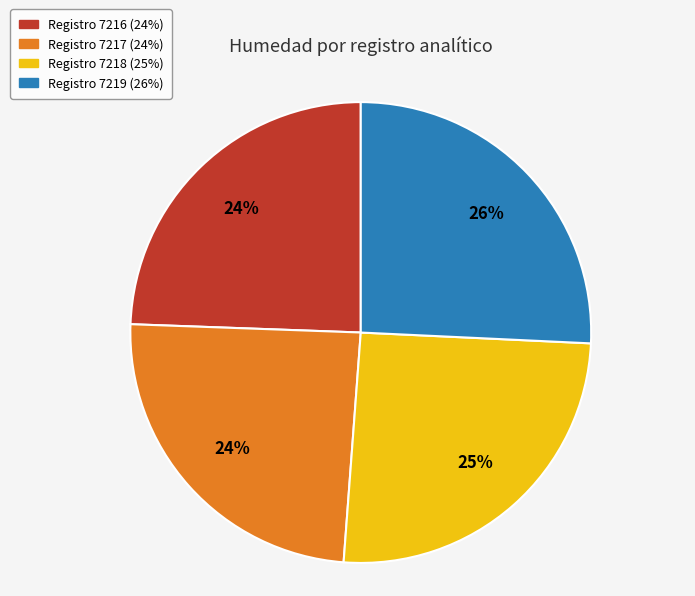

To the nearest percent, what is the average slice percentage?

25%